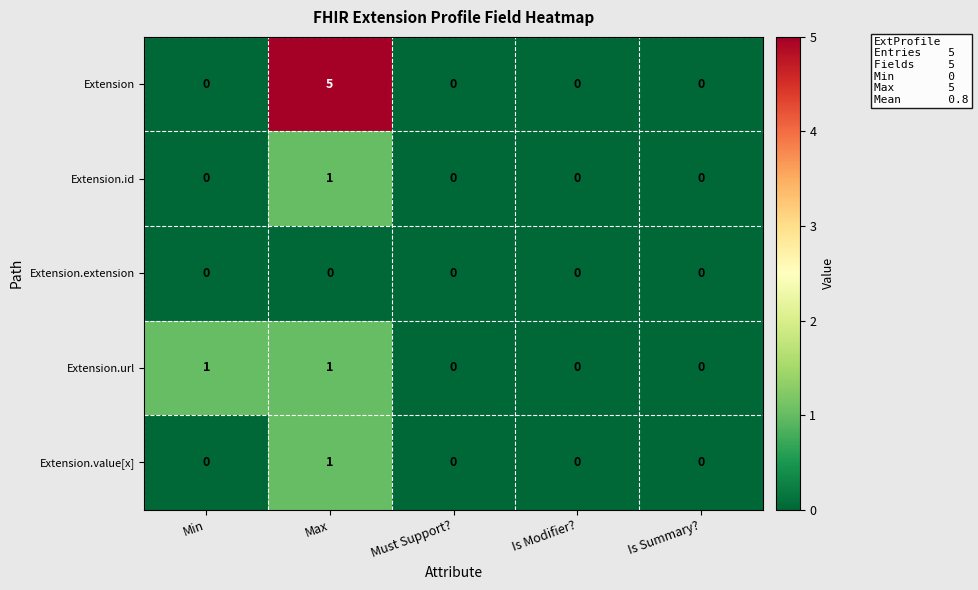

What is the greatest value displayed?

5